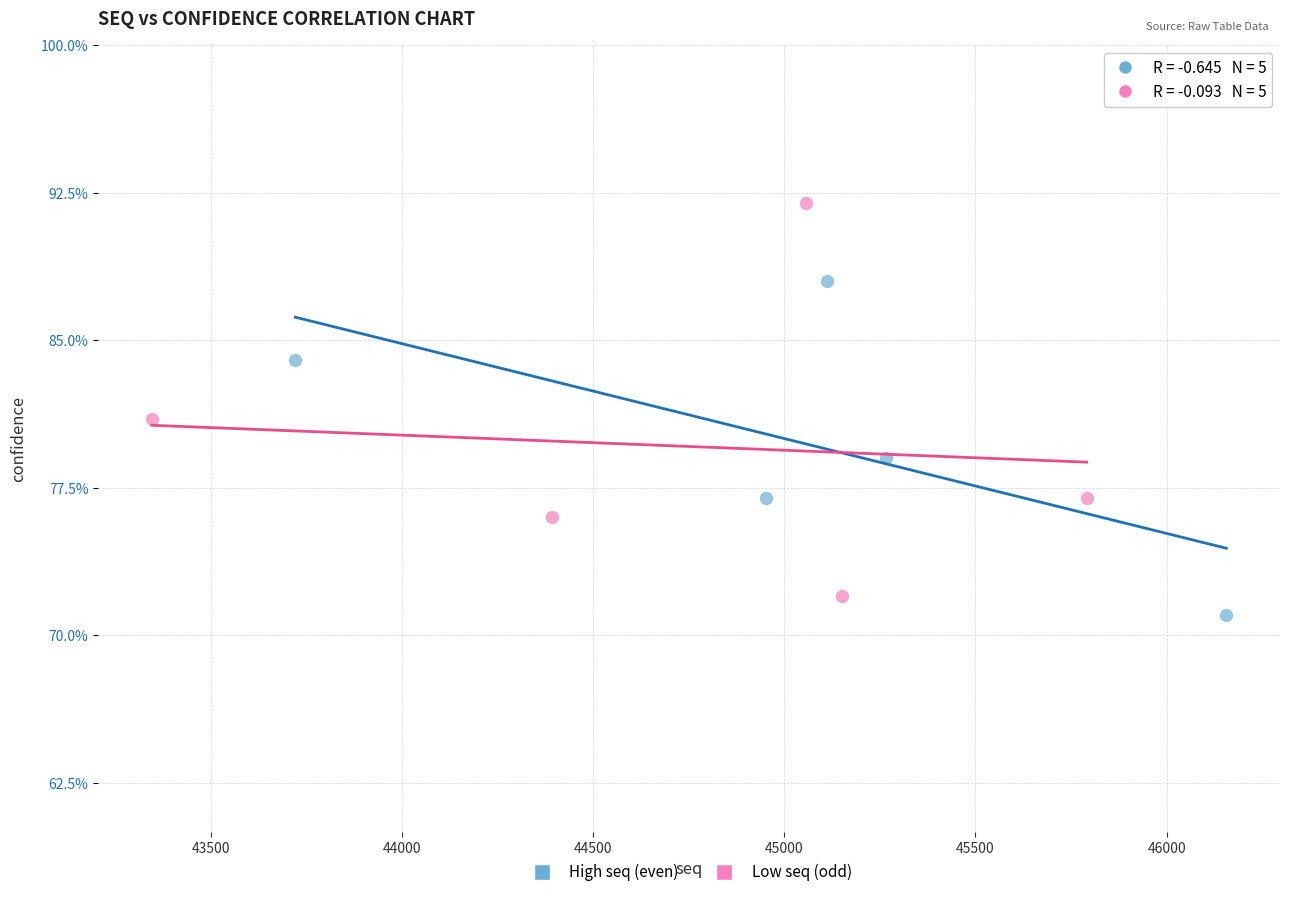

Which series reaches the maximum Y coordinate?

Low seq (odd)